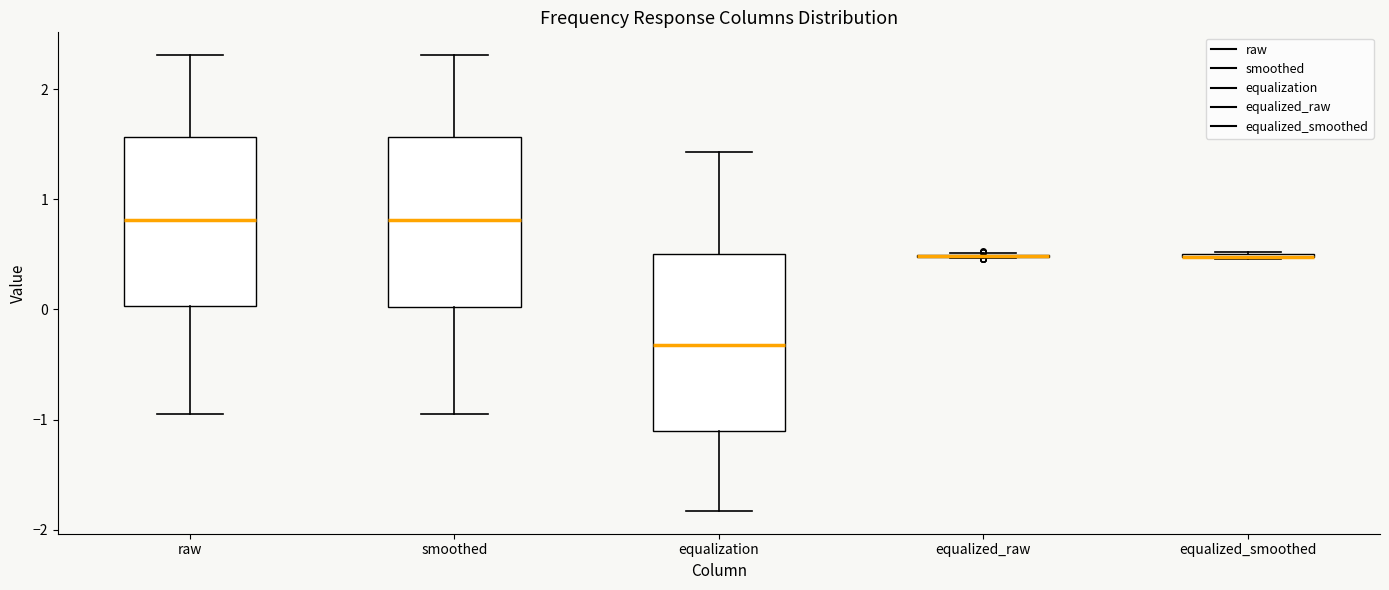

Where does the upper whisker of the box for raw end on the y-axis? The values are not printed on the chart, so give them approximately, as read against the axis.

2.3